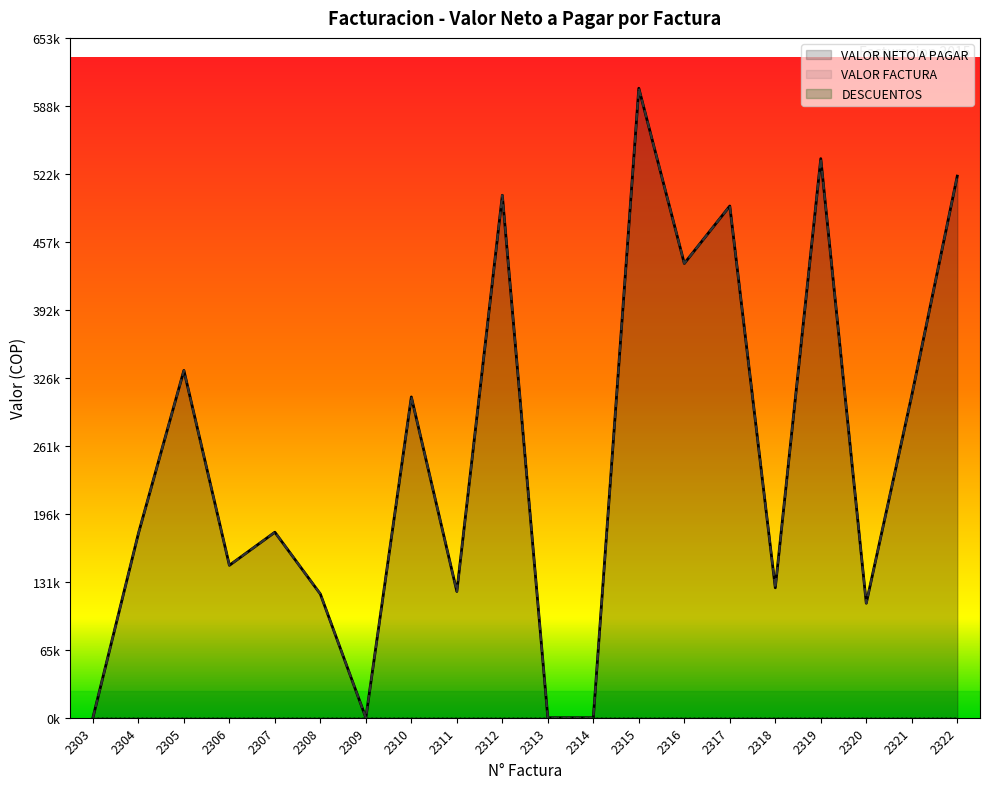

Does the chart display data point markers on the line(s)?

No